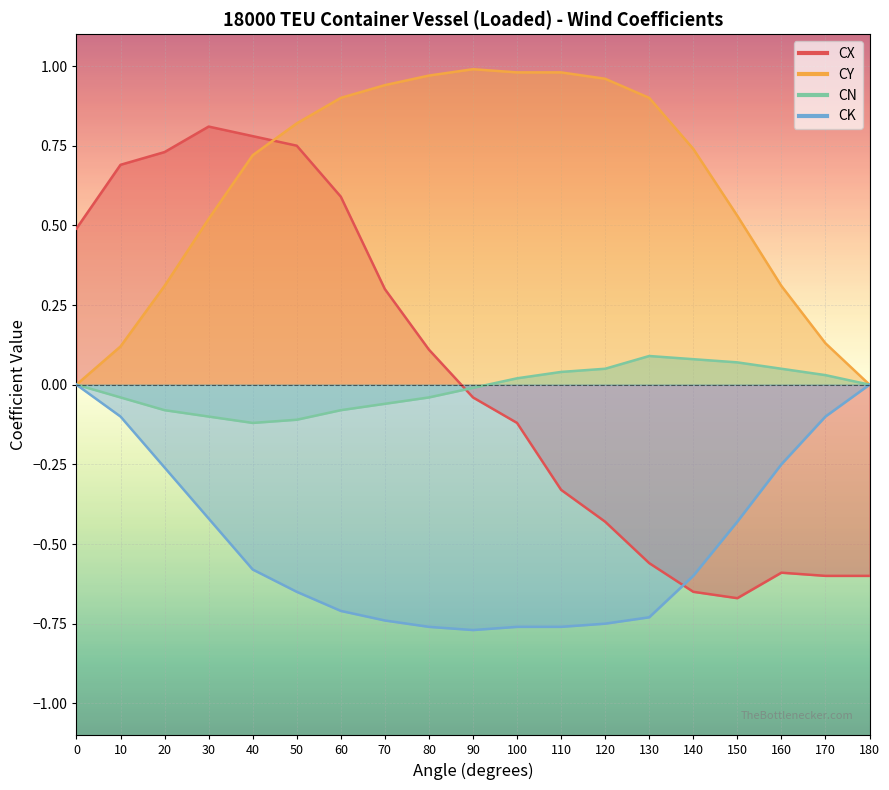

What is the value of the CK point at the 17th from the left?

-0.2